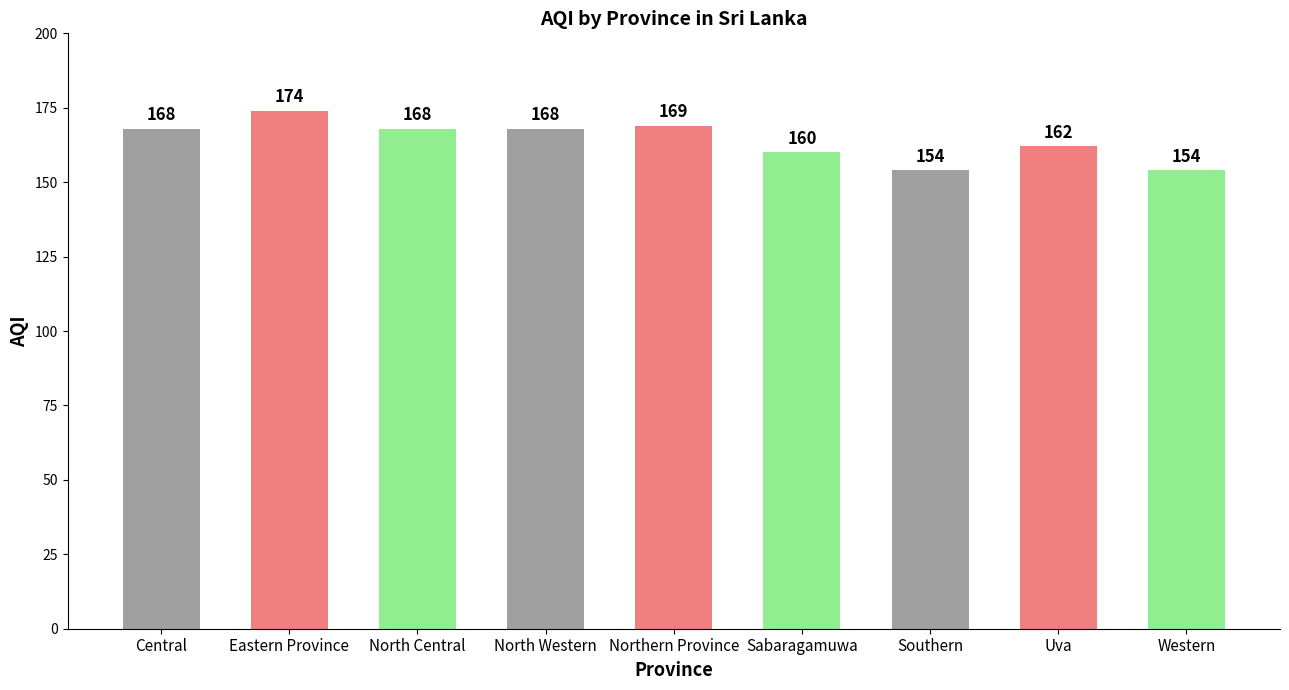

What is the sum of the values at North Western and Sabaragamuwa?

328